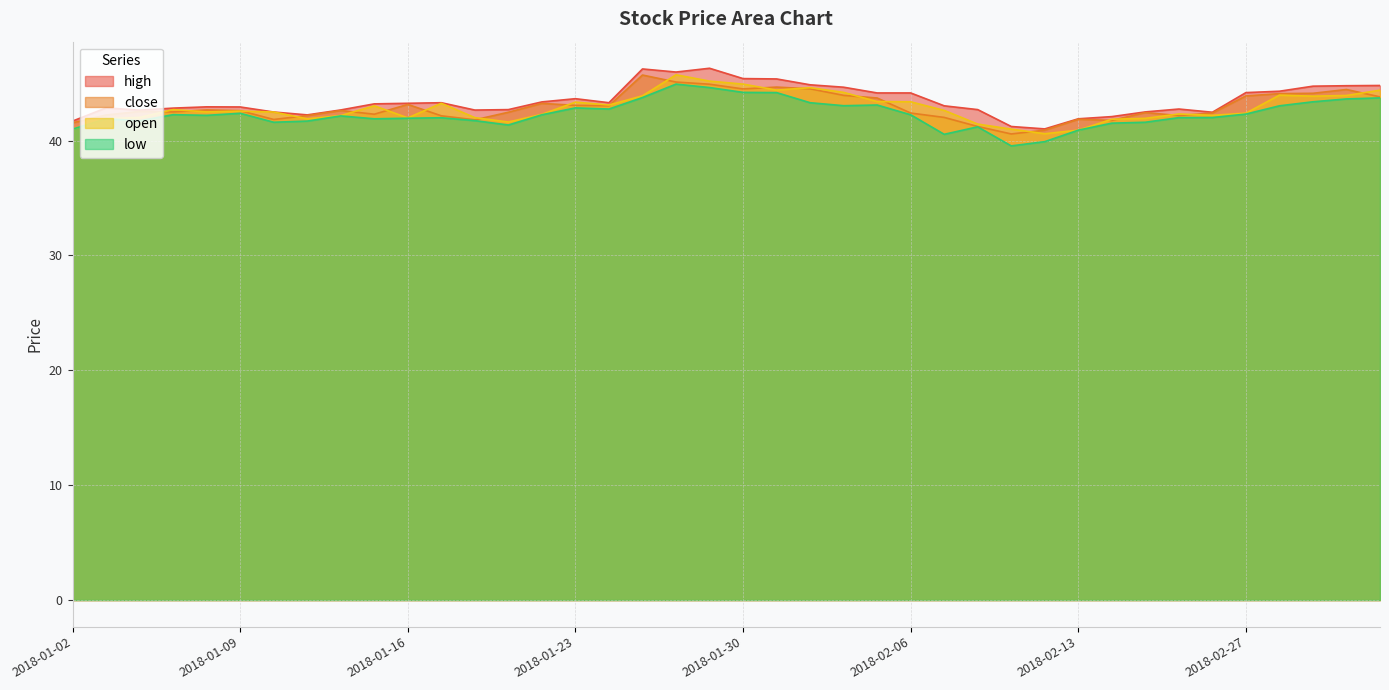

Count the number of categories in the chart.

40